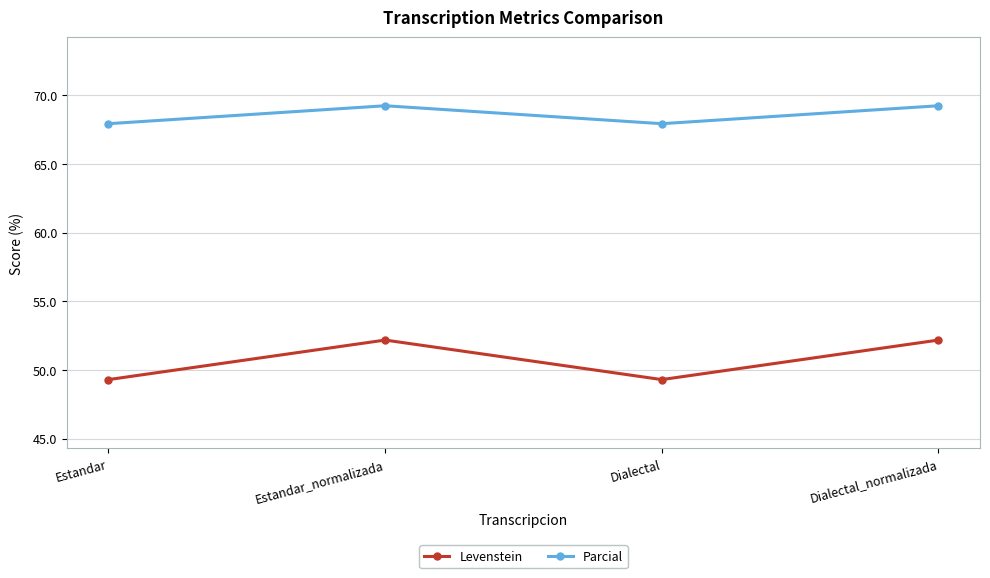

The value of Levenstein at Dialectal_normalizada is 52.2. True or false?

True